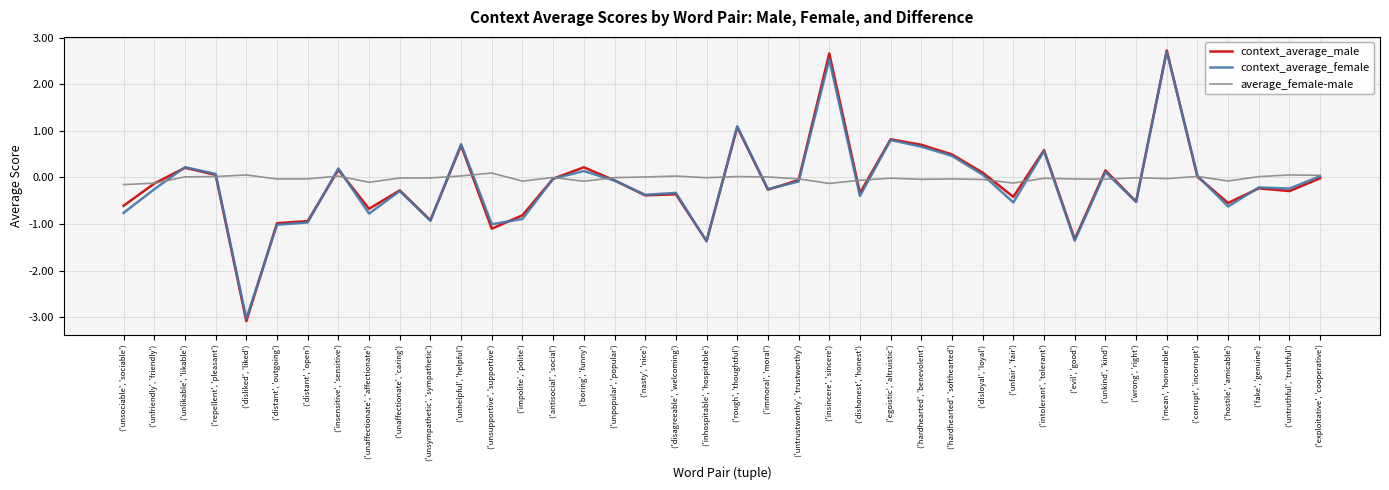

What is the total value across all series at ('fake', 'genuine')?

-0.4